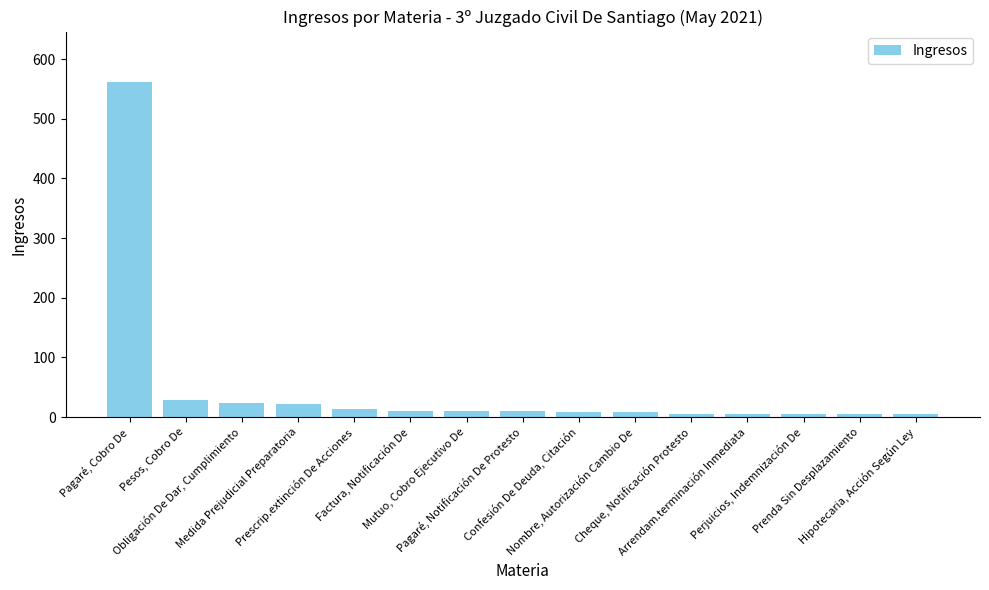

What is the sum of all values?

727